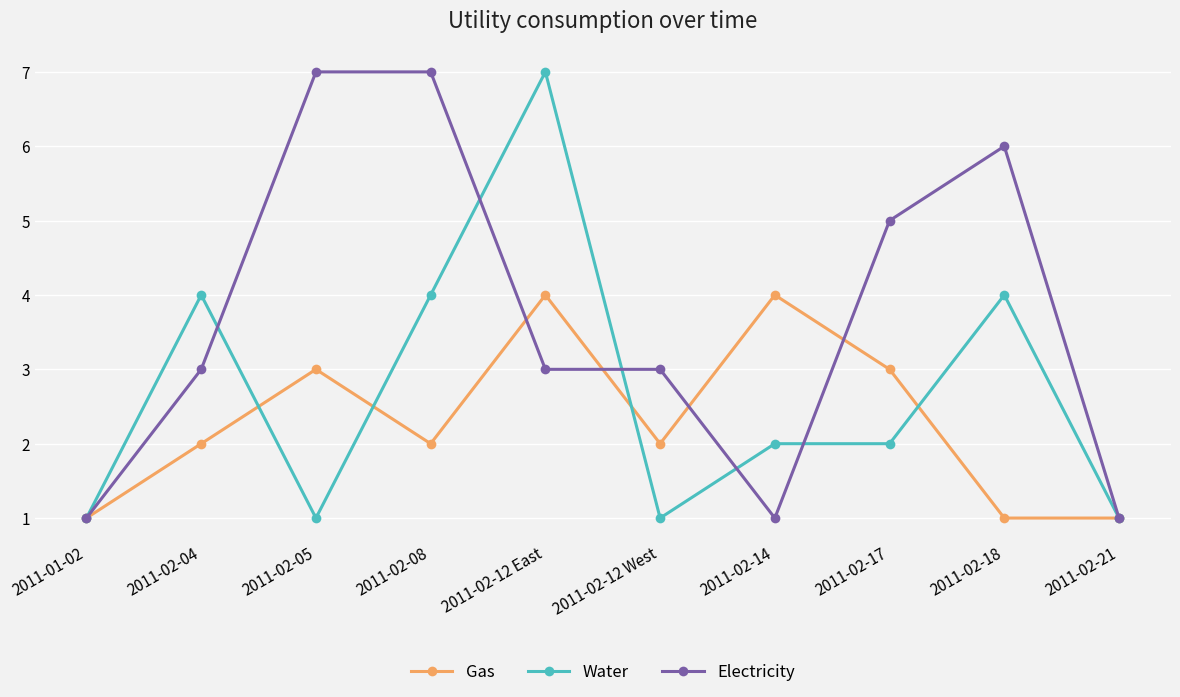

Reading left to right, extract all data points from this chart.

Gas: 1	2	3	2	4	2	4	3	1	1
Water: 1	4	1	4	7	1	2	2	4	1
Electricity: 1	3	7	7	3	3	1	5	6	1